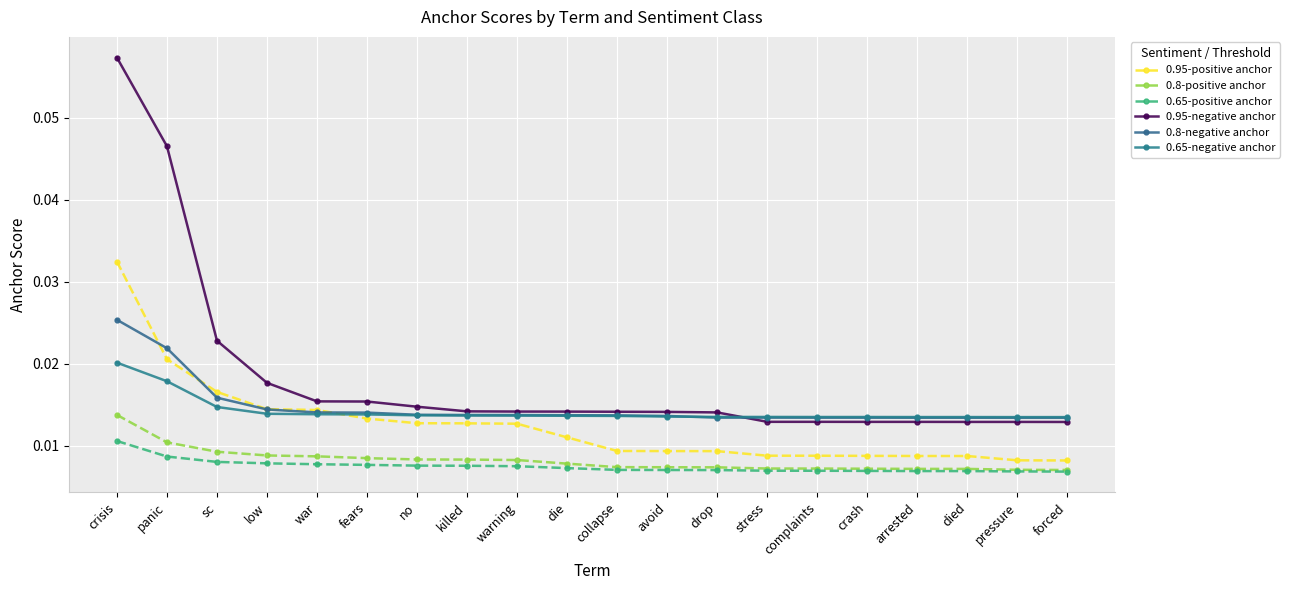

The value of 0.65-positive anchor at died is 0.0. True or false?

True